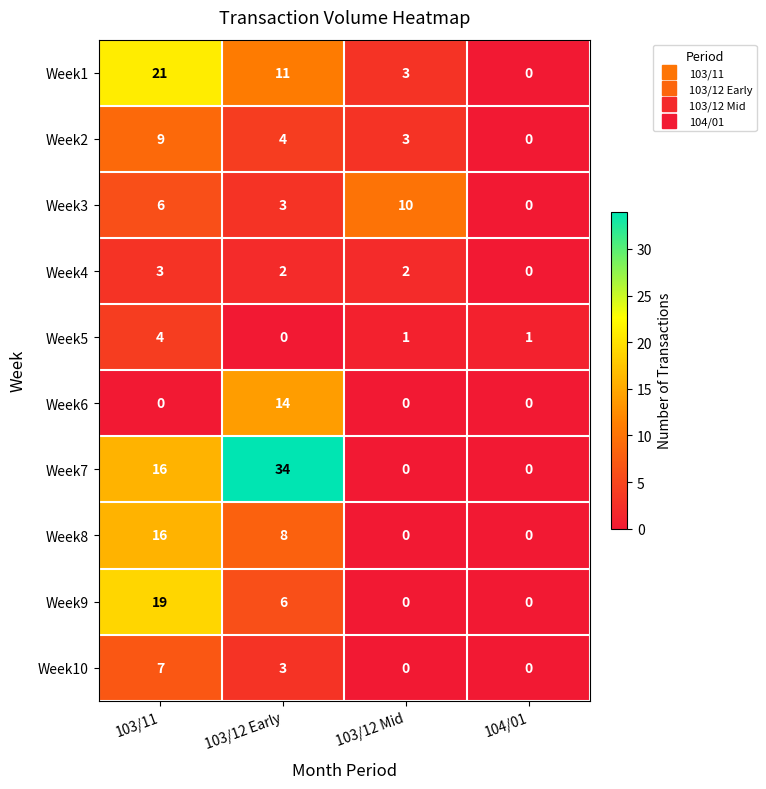

Rank the series by their maximum value, from lowest to highest.

Week4, Week5, Week10, Week2, Week3, Week6, Week8, Week9, Week1, Week7